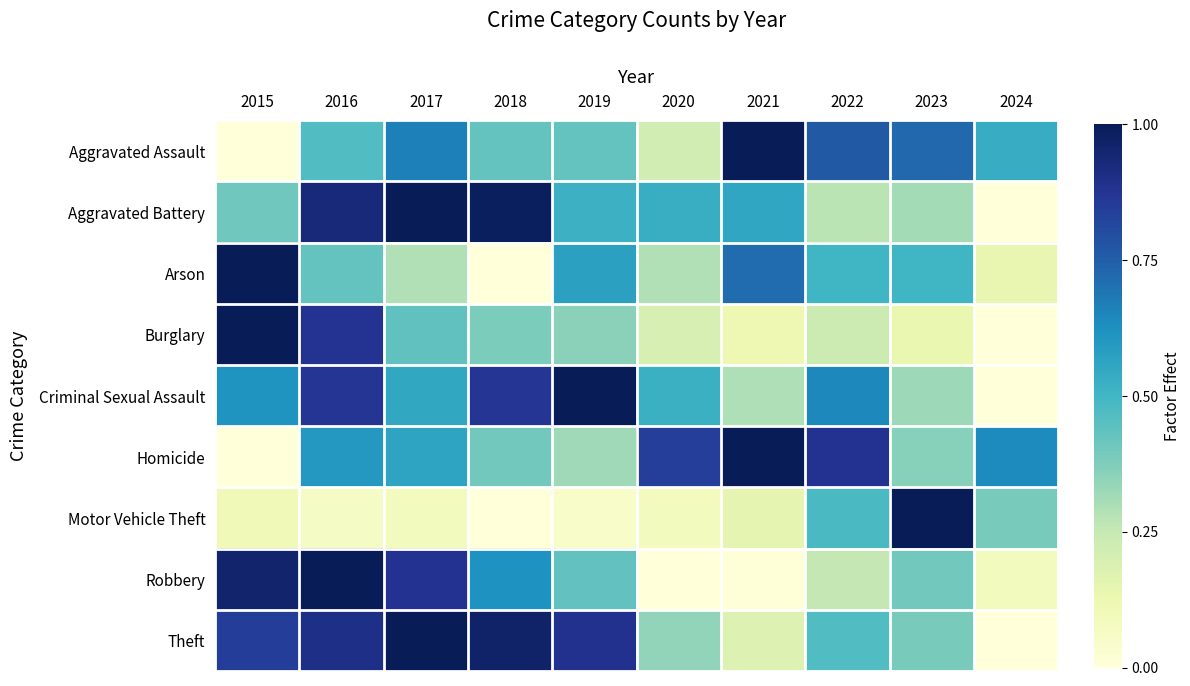

At which category is the sum across all series the highest?

2016